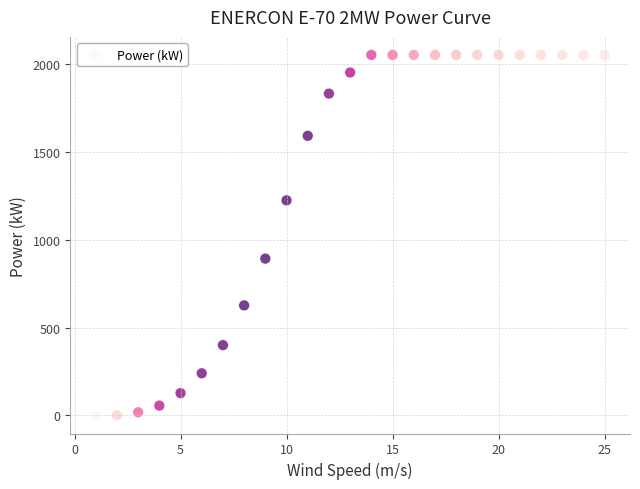

What Y value in the scatter plot is closest to 1025?

892